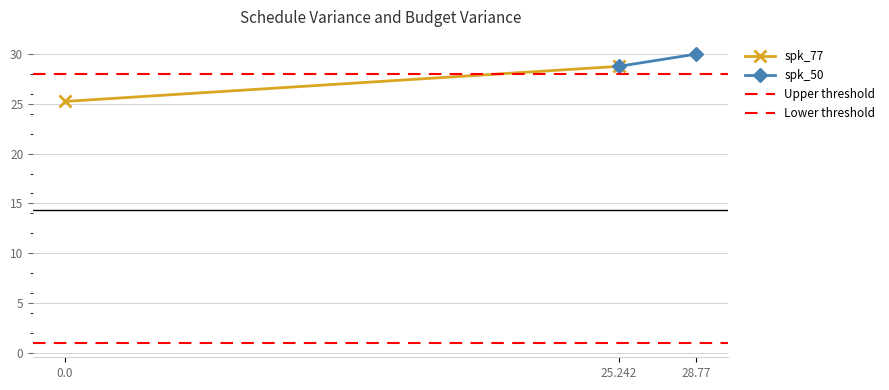

The spk_77 series shows 13.7 at 0.0. True or false?

False